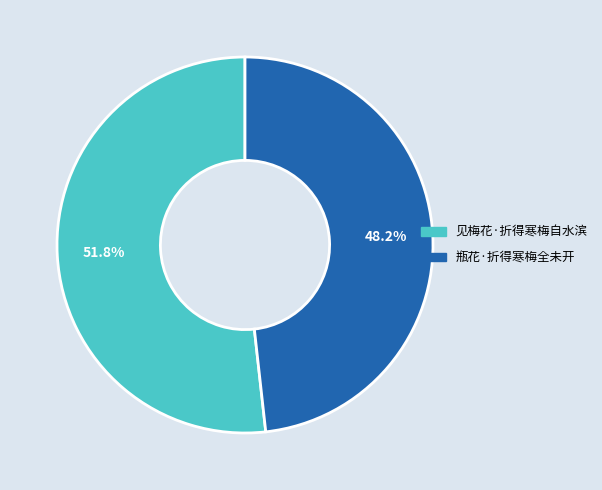

True or false: 瓶花·折得寒梅全未开 accounts for 48% of the total.

True